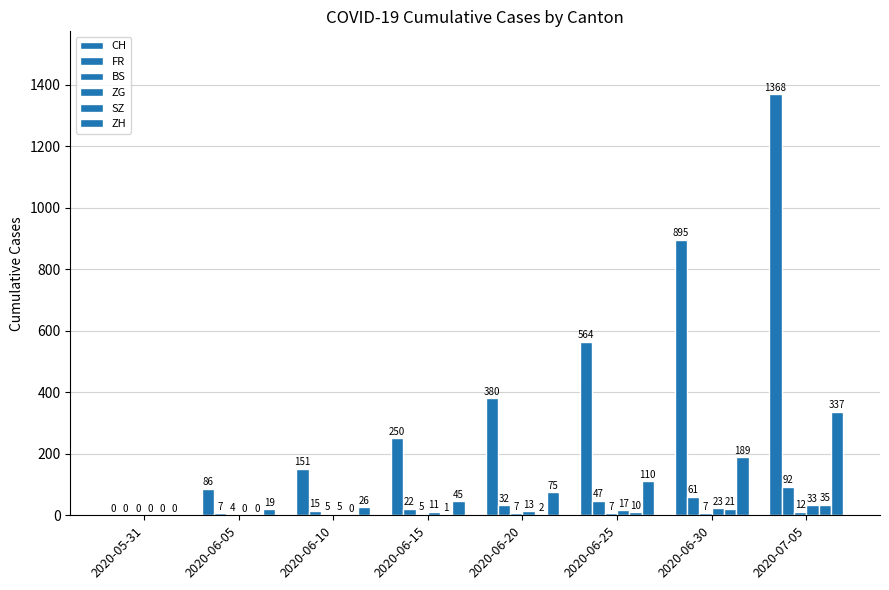

List the series in order of their peak value, lowest first.

BS, ZG, SZ, FR, ZH, CH